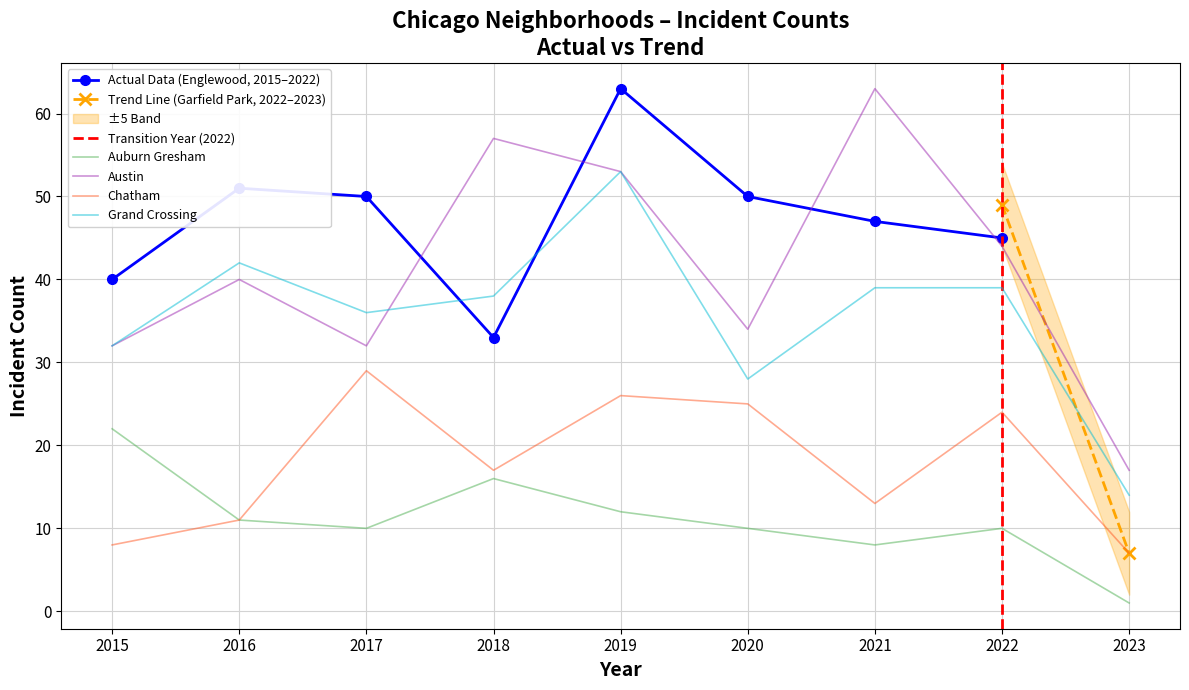

At which category does Austin reach its first local peak?

2016